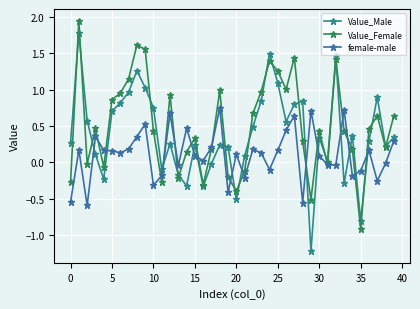

In Value_Female, how many points are higher than both neighbors (excluding endpoints)?

11